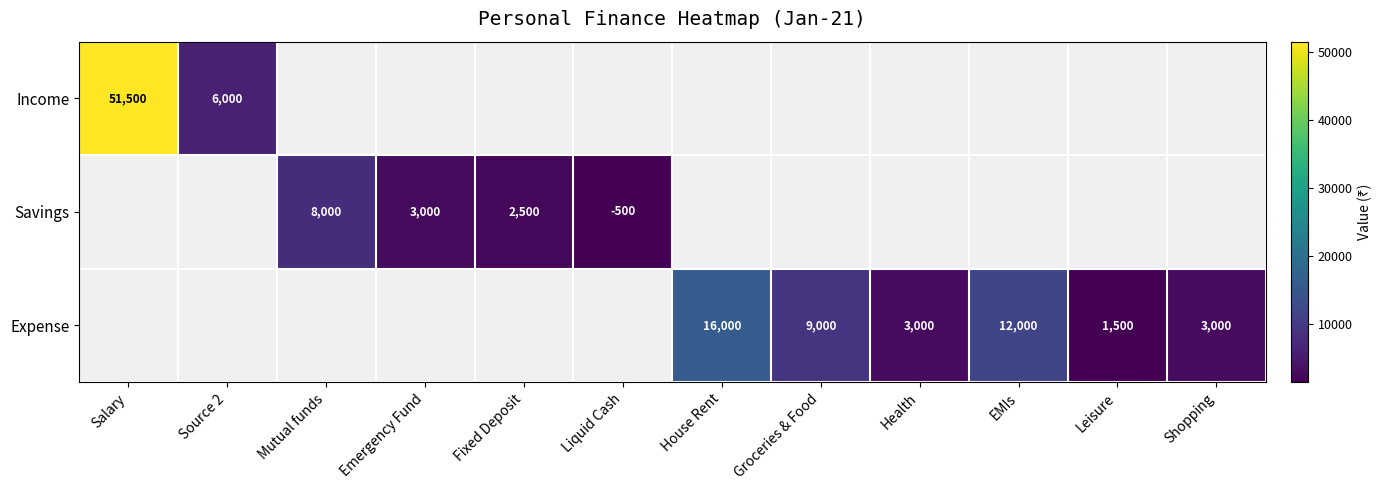

At how many categories does at least one series exceed 15709?

2